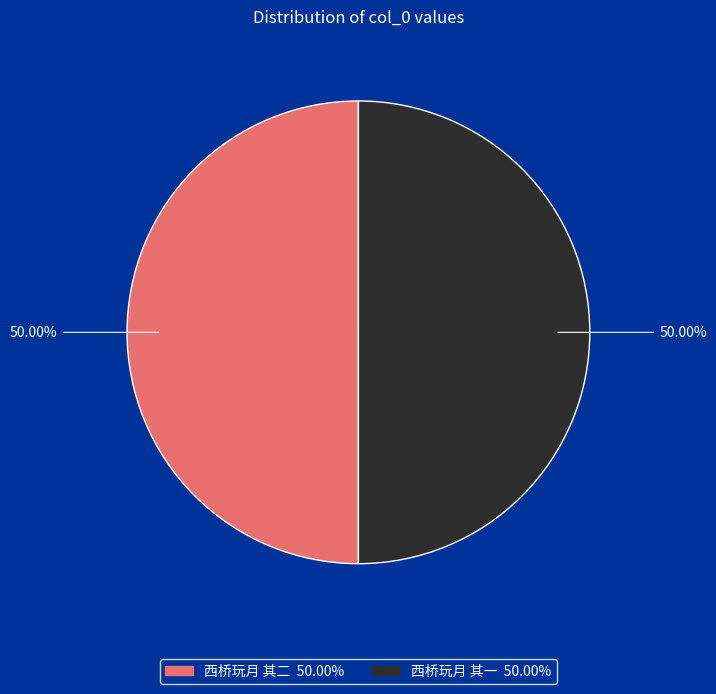

What is the ratio of the value at 西桥玩月 其一 to the value at 西桥玩月 其二?

1.0